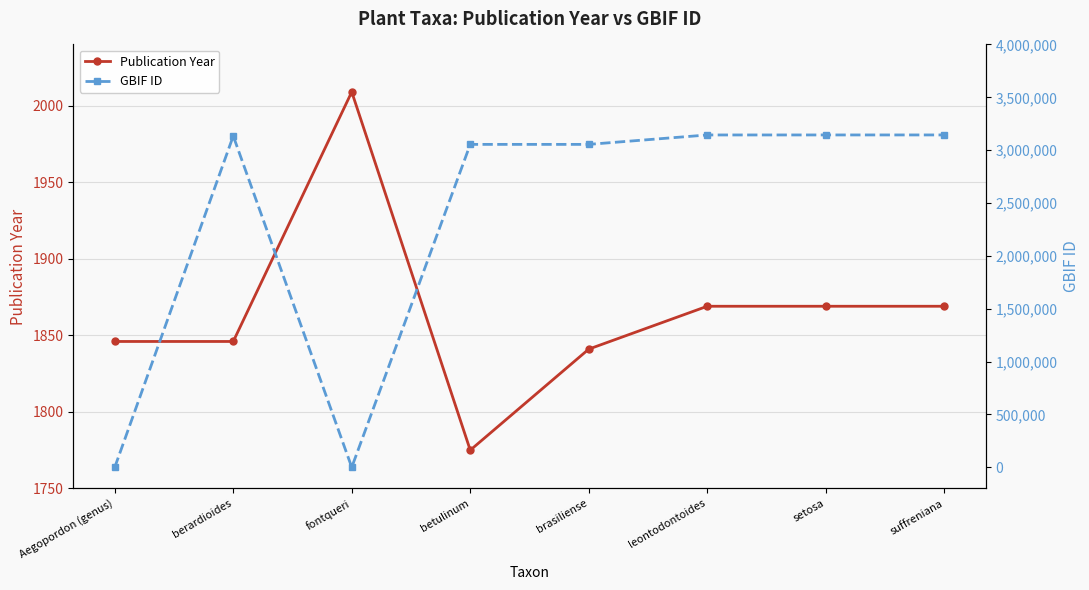

Rank the series at leontodontoides from lowest to highest value.

Publication Year, GBIF ID